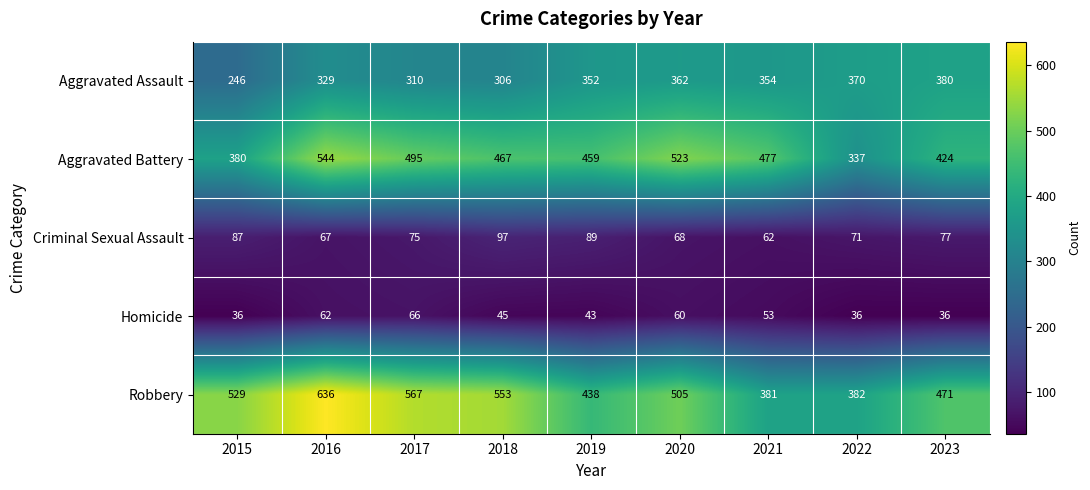

Which series has the widest spread of values?

Robbery